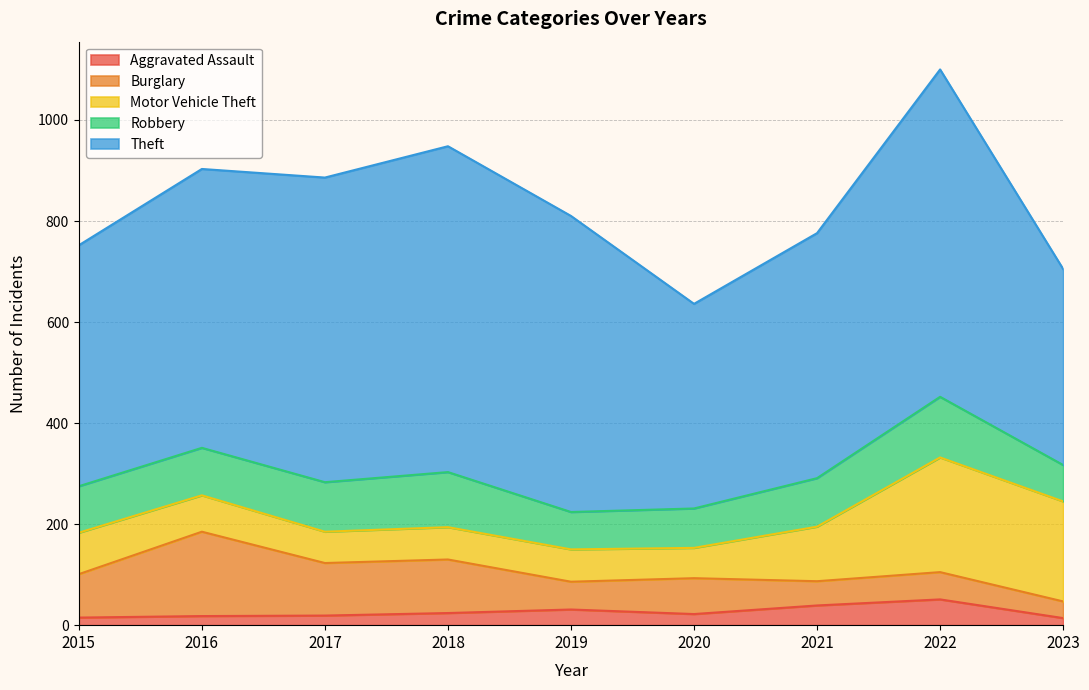

At how many categories does at least one series exceed 456?

7